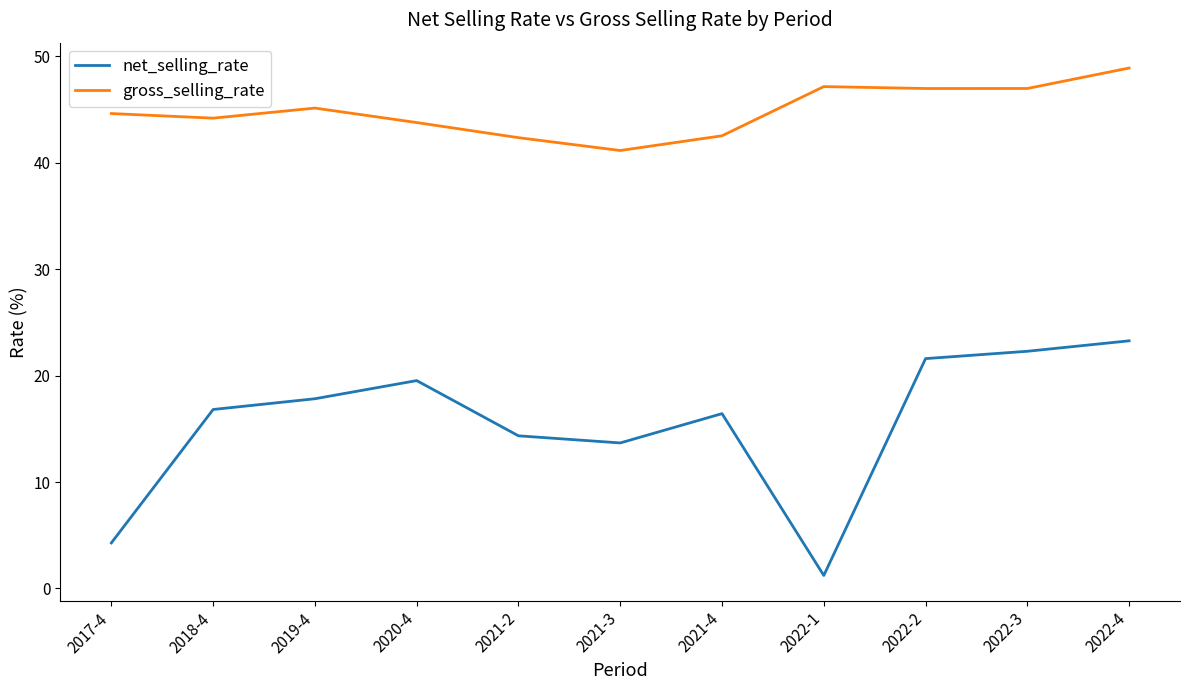

The value of net_selling_rate at 2019-4 is 17.8. True or false?

True